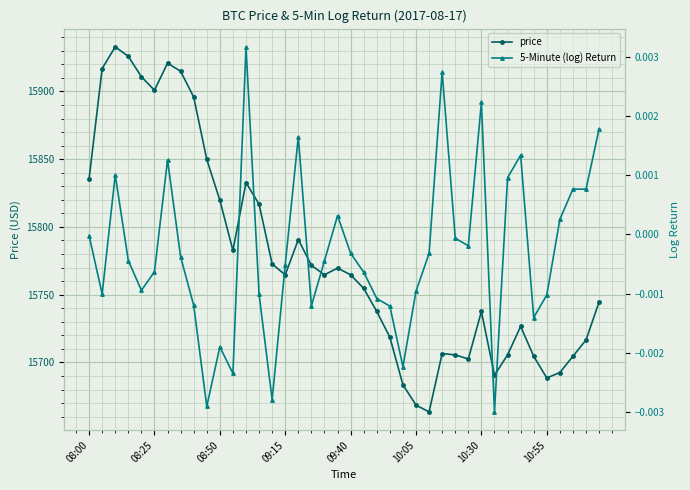

Is it true that 5-Minute (log) Return equals 0.0 at 32?

False